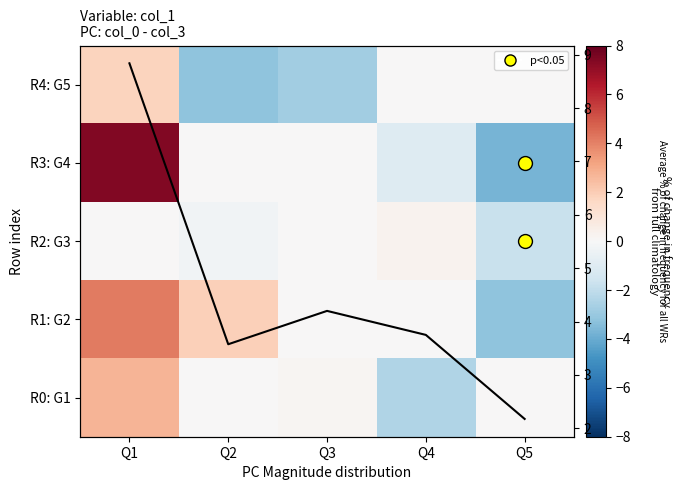

Which label corresponds to the largest value in the chart?

Q1